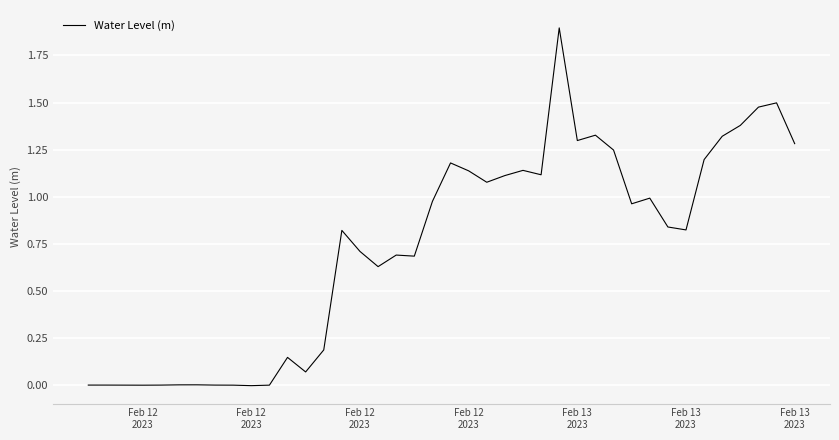

What is the difference between the maximum and minimum values?

1.9